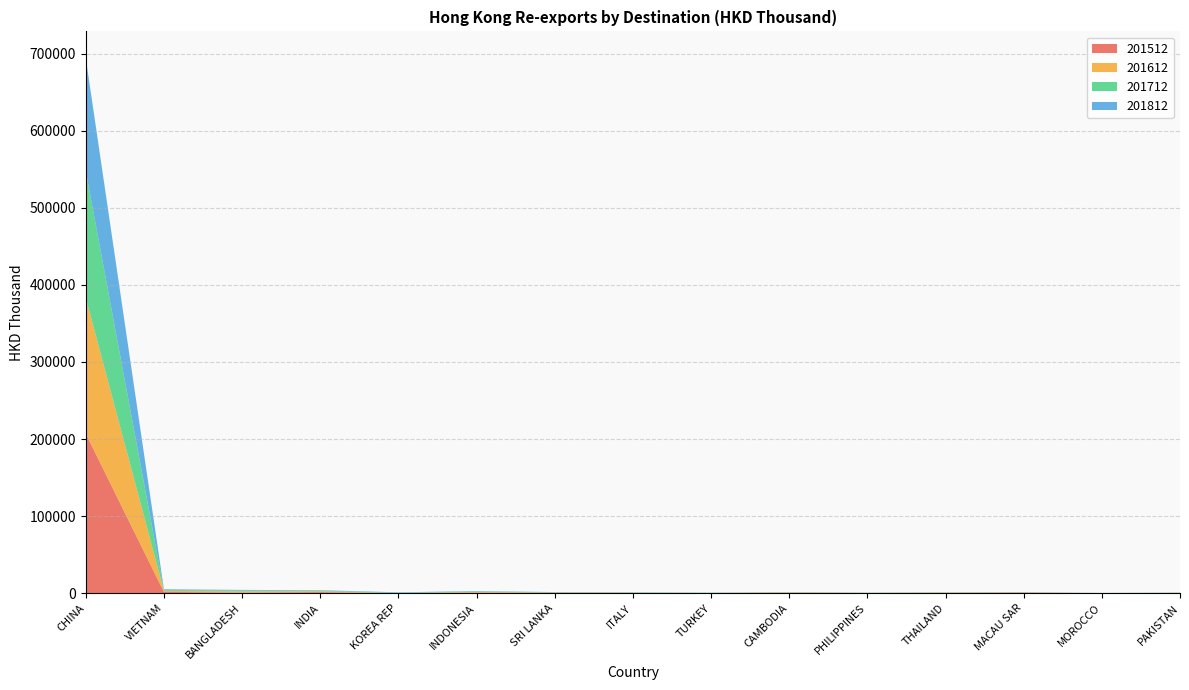

Reading left to right, what are all the values shown in this chart?

201512: CHINA=206994.8	VIETNAM=1650.6	BANGLADESH=779.4	INDIA=1372.7	KOREA REP=37.0	INDONESIA=791.8	SRI LANKA=453.0	ITALY=278.9	TURKEY=130.0	CAMBODIA=383.2	PHILIPPINES=230.5	THAILAND=335.1	MACAU SAR=788.7	MOROCCO=37.3	PAKISTAN=194.5
201612: CHINA=176268.3	VIETNAM=1316.7	BANGLADESH=1462.1	INDIA=1032.6	KOREA REP=75.7	INDONESIA=769.1	SRI LANKA=396.7	ITALY=320.5	TURKEY=156.4	CAMBODIA=578.7	PHILIPPINES=162.9	THAILAND=356.9	MACAU SAR=177.5	MOROCCO=51.8	PAKISTAN=250.5
201712: CHINA=164338.3	VIETNAM=882.9	BANGLADESH=1195.2	INDIA=803.1	KOREA REP=428.1	INDONESIA=597.7	SRI LANKA=287.4	ITALY=288.3	TURKEY=178.3	CAMBODIA=254.6	PHILIPPINES=194.6	THAILAND=309.1	MACAU SAR=163.1	MOROCCO=100.5	PAKISTAN=259.2
201812: CHINA=146564.2	VIETNAM=1198.0	BANGLADESH=837.3	INDIA=643.6	KOREA REP=605.4	INDONESIA=578.7	SRI LANKA=341.3	ITALY=320.7	TURKEY=224.8	CAMBODIA=179.7	PHILIPPINES=145.5	THAILAND=136.5	MACAU SAR=133.6	MOROCCO=117.2	PAKISTAN=116.0